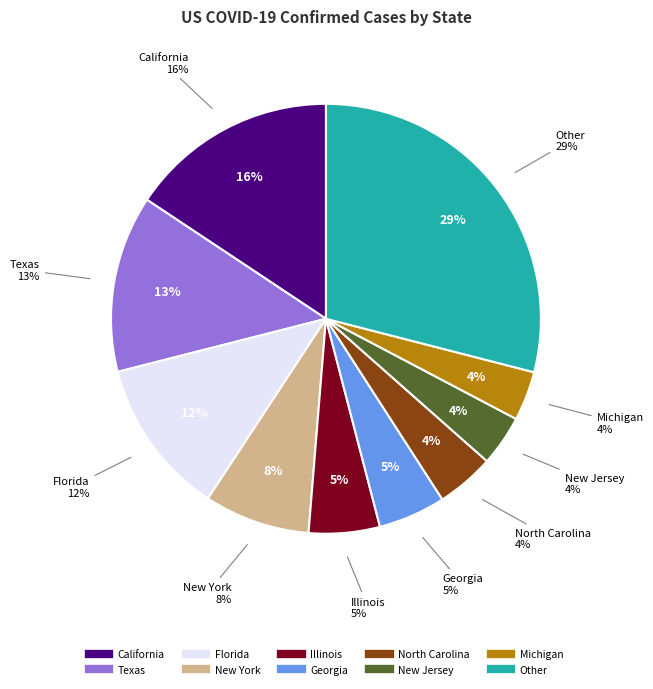

Combined, do California and Other account for over 50%?

No